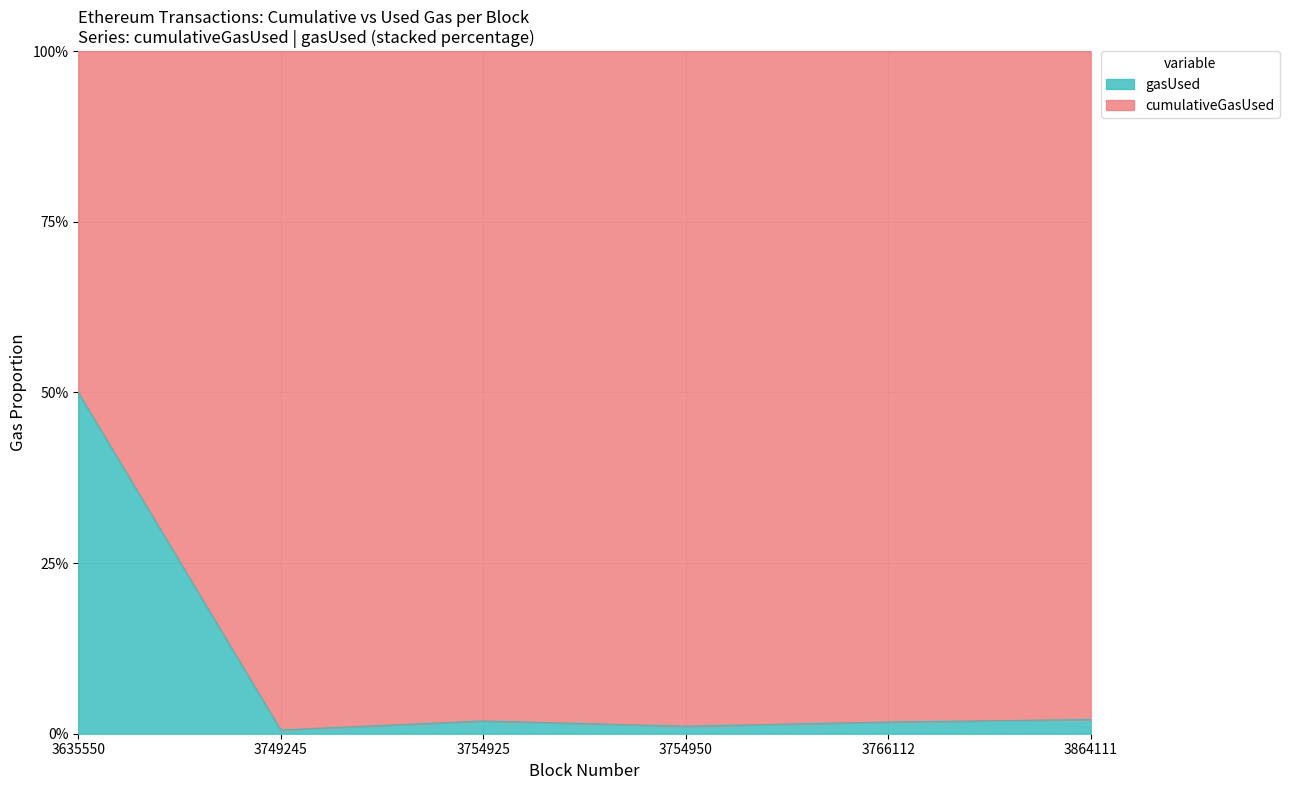

True or false: the data has more than 1 interior local peaks.

False